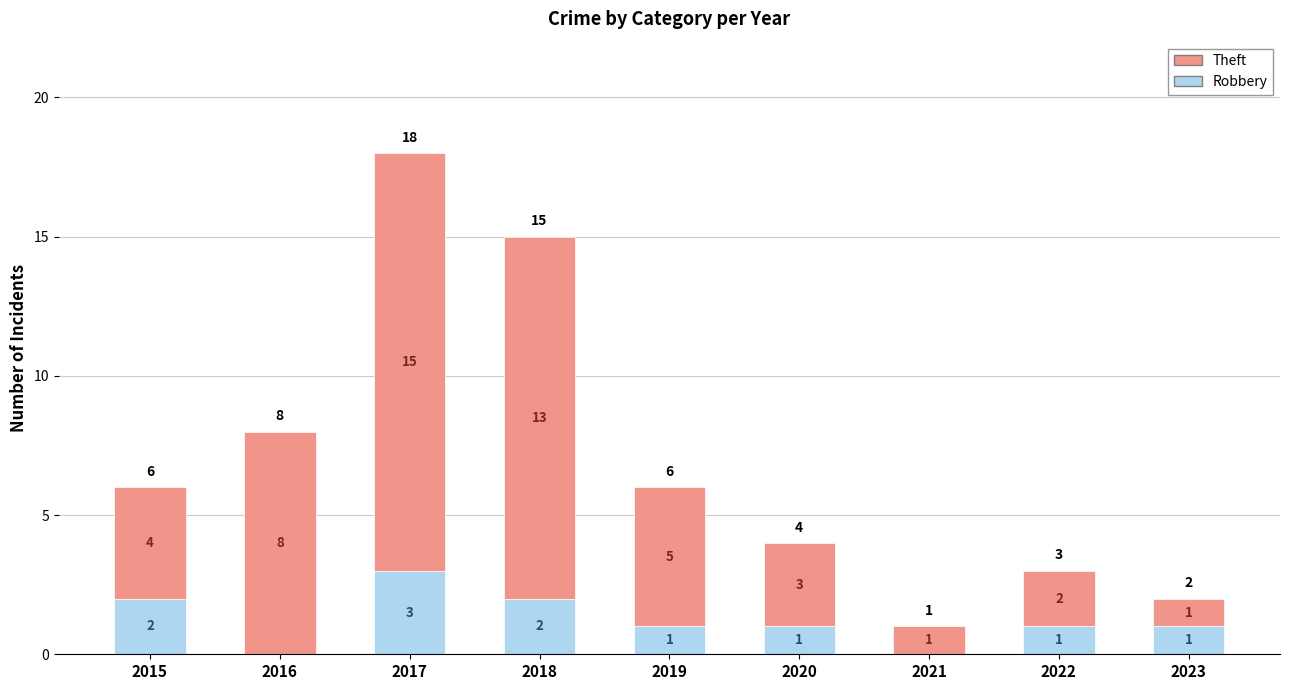

Reading right to left, what are the values for Robbery?

2023=1	2022=1	2021=0	2020=1	2019=1	2018=2	2017=3	2016=0	2015=2